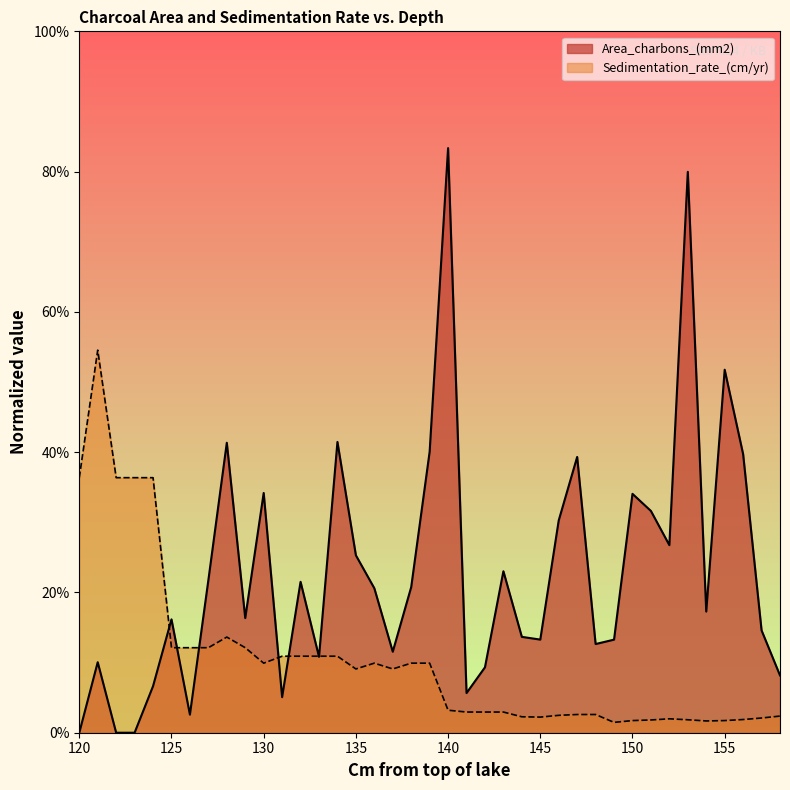

What are all the series names shown in the legend?

Area_charbons_(mm2), Sedimentation_rate_(cm/yr)